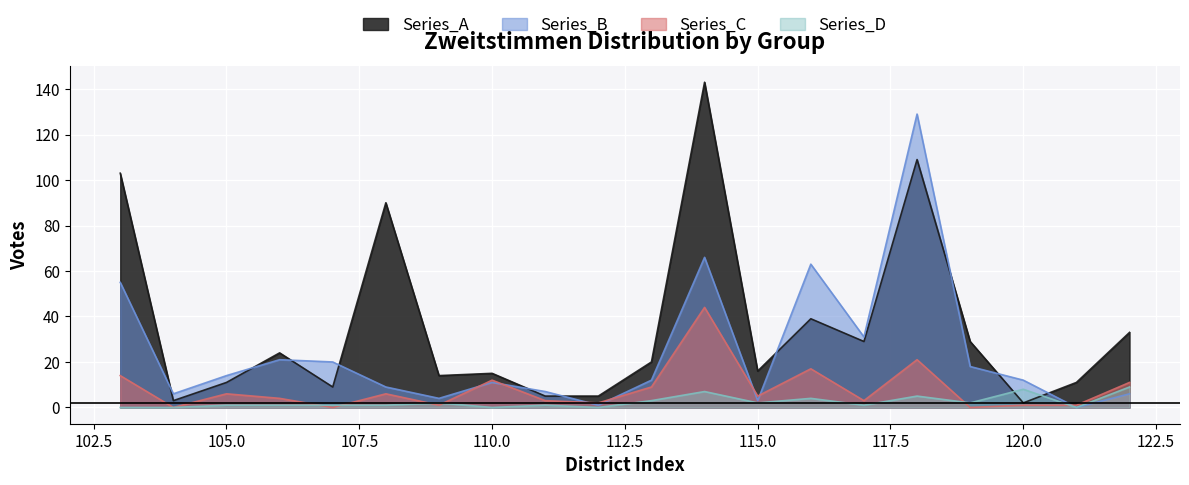

How many values in the Series_B series exceed 12?

9